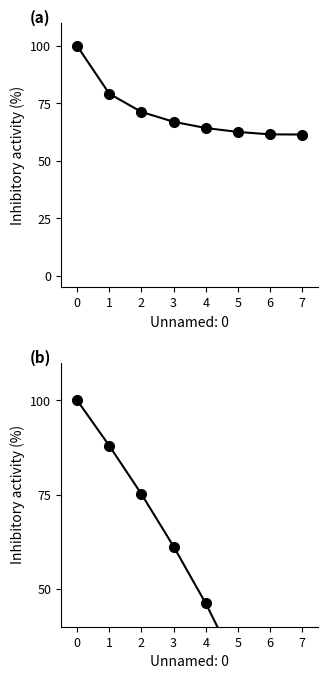

Is the value of Tempo por voo [min] at 0 greater than the value of Capacidade operacional [ha/h] at 2?

Yes